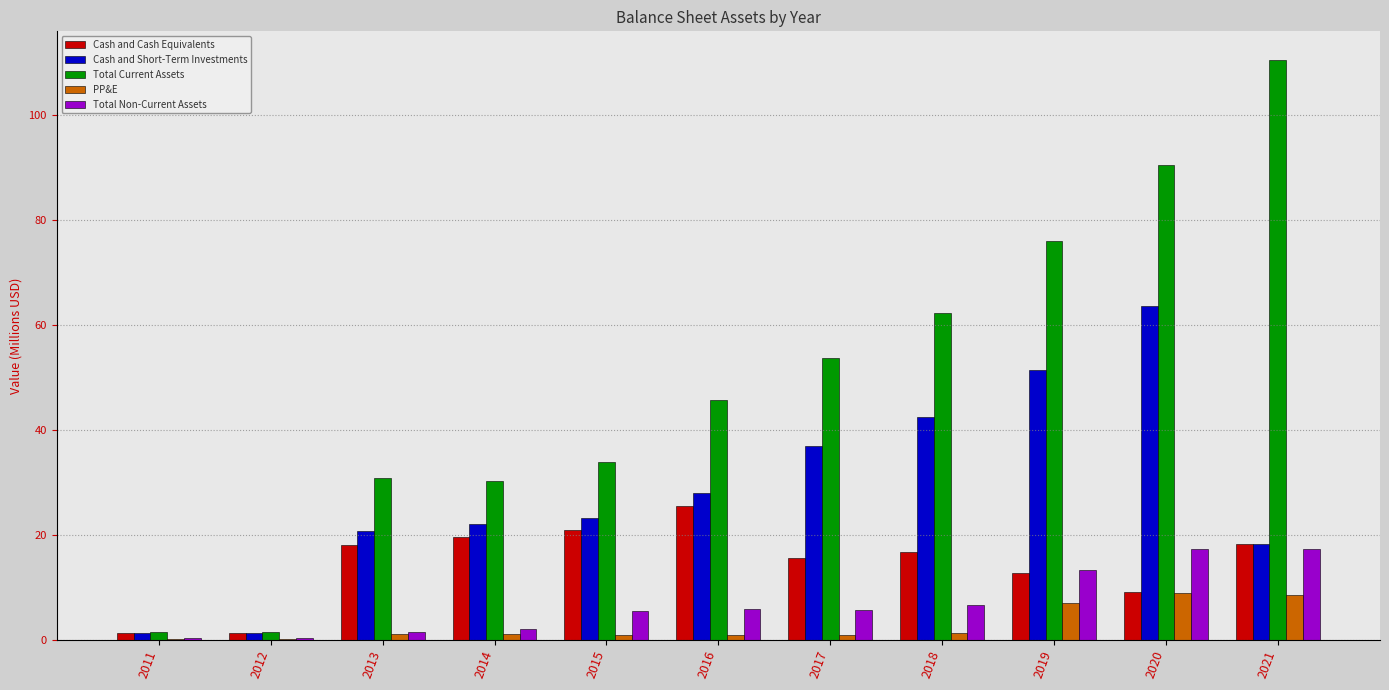

What is the highest value of the Cash and Short-Term Investments series?

63.7